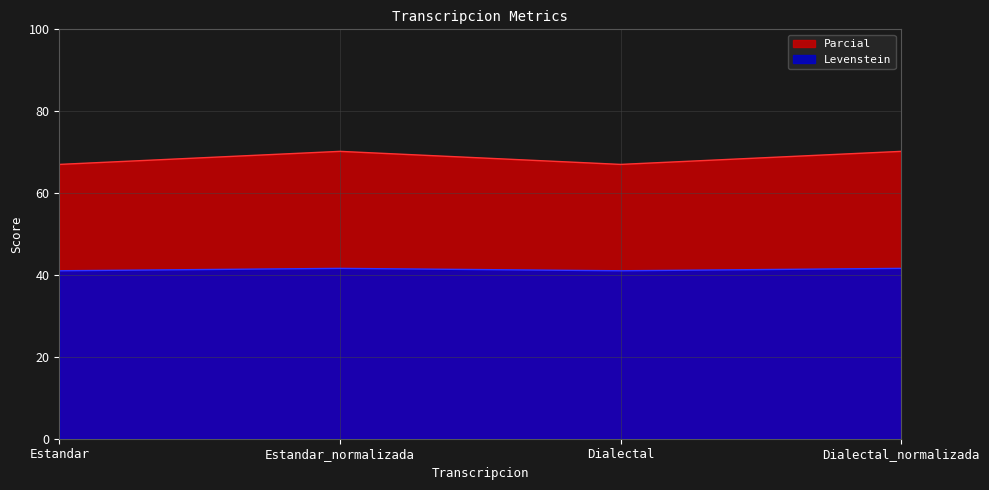

At which category is the sum across all series the highest?

Estandar_normalizada